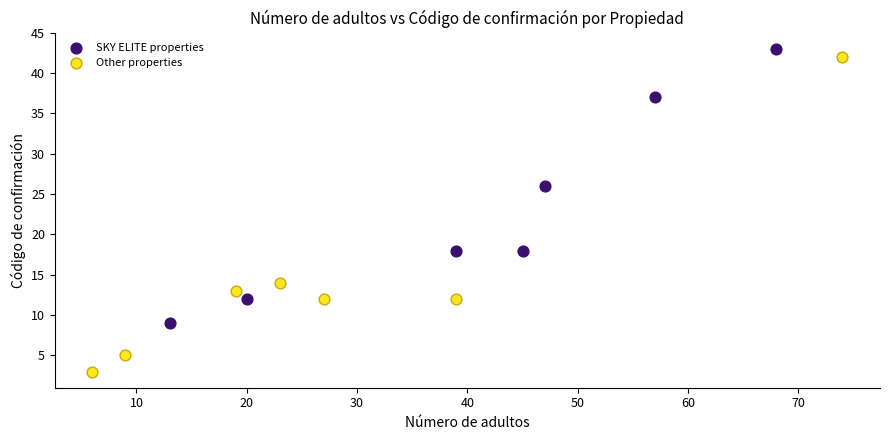

Which series contains the lowest Y value?

Other properties